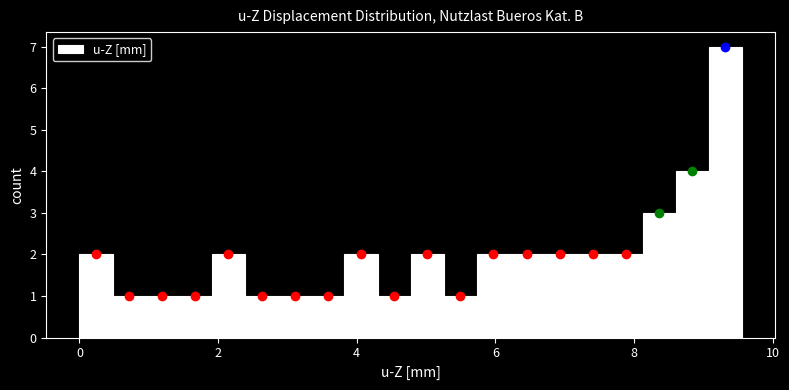

Around what value on the x-axis is the tallest bar? Give the approximate position of its centre, as read against the axis.

9.4